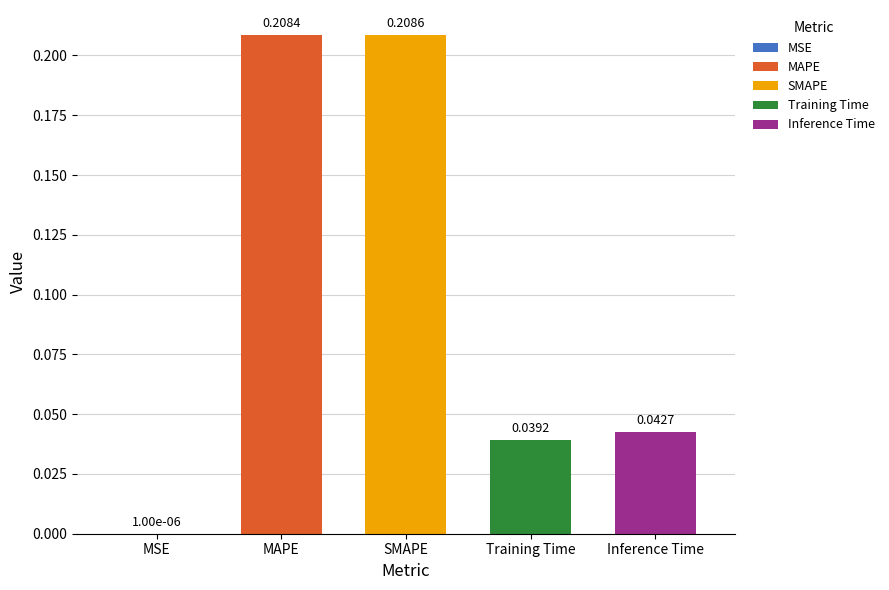

Are the bars horizontal?

No